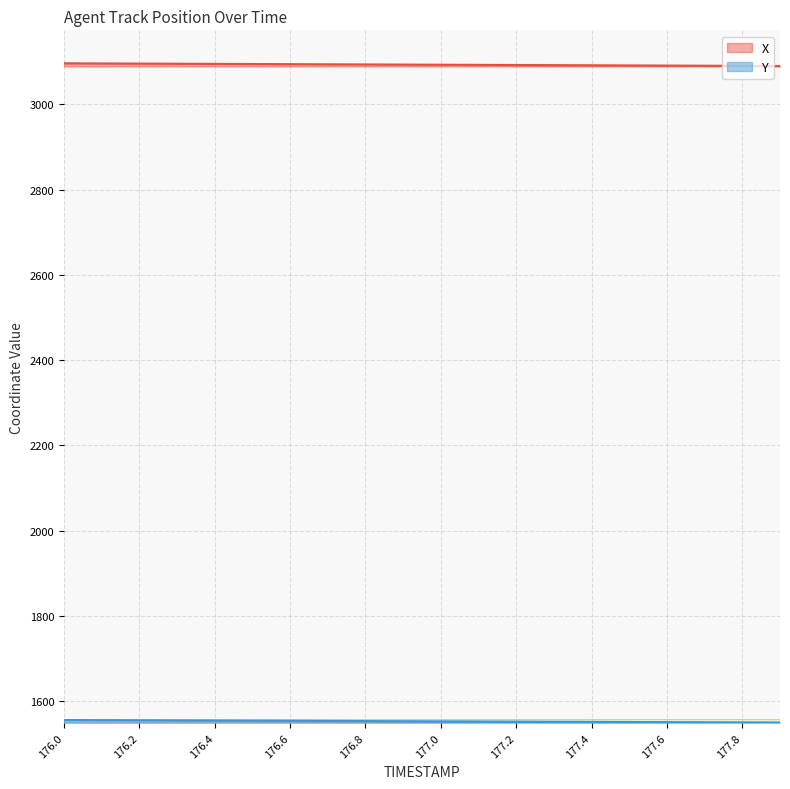

Between 176.7 and 177.1, which series saw the biggest shift?

X